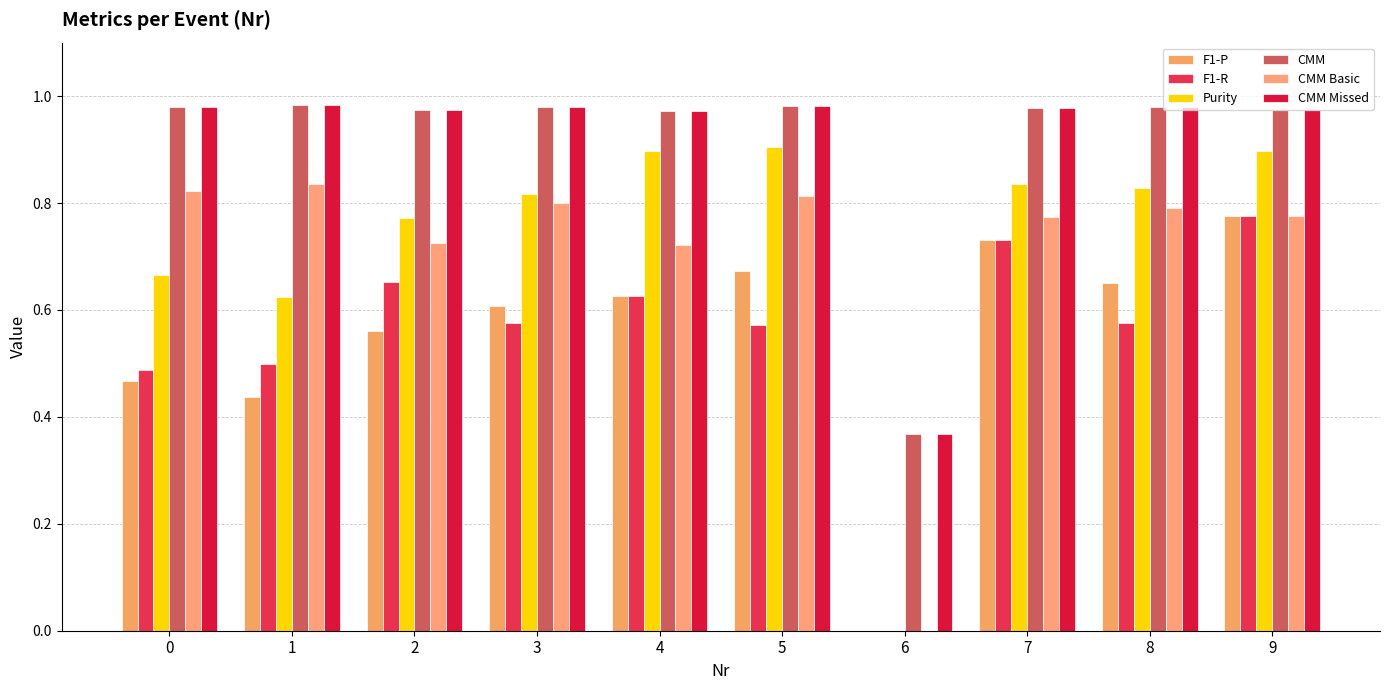

What is the difference between the maximum and minimum values in the CMM series?

0.6